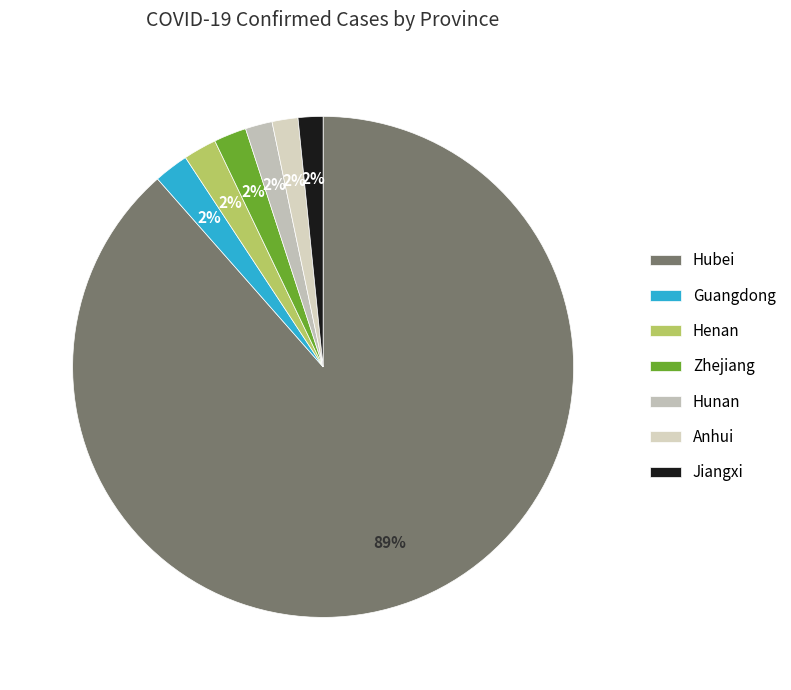

How many segments does this pie chart have?

7